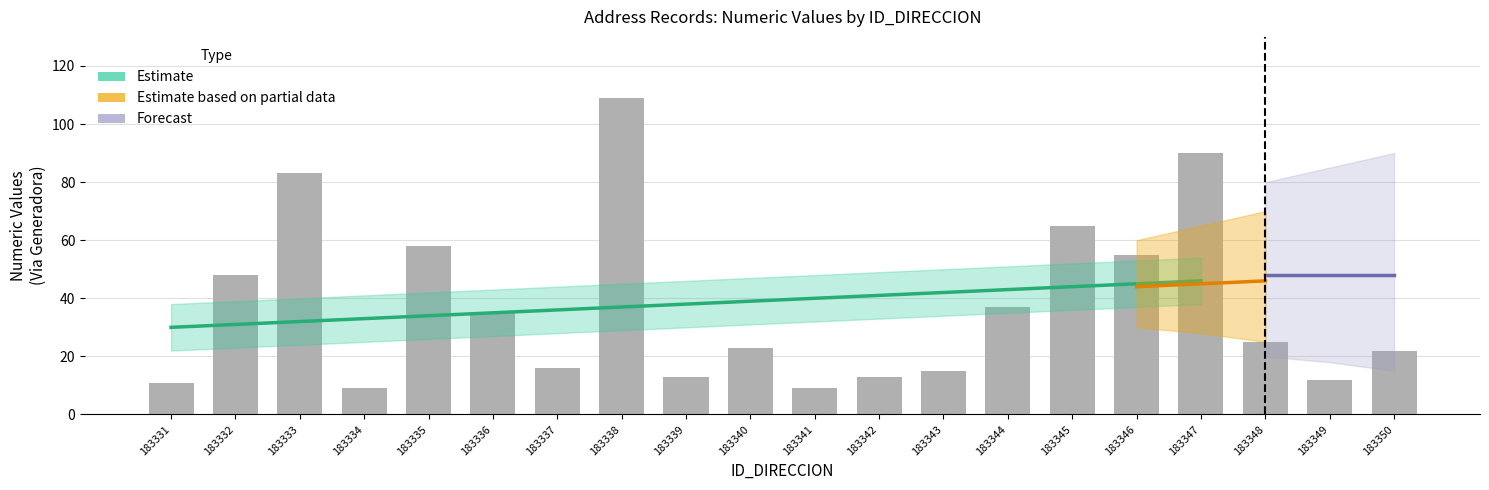

List the labels in order of value, largest first.

183338, 183347, 183333, 183345, 183335, 183346, 183332, 183344, 183336, 183348, 183340, 183350, 183337, 183343, 183339, 183342, 183349, 183331, 183334, 183341